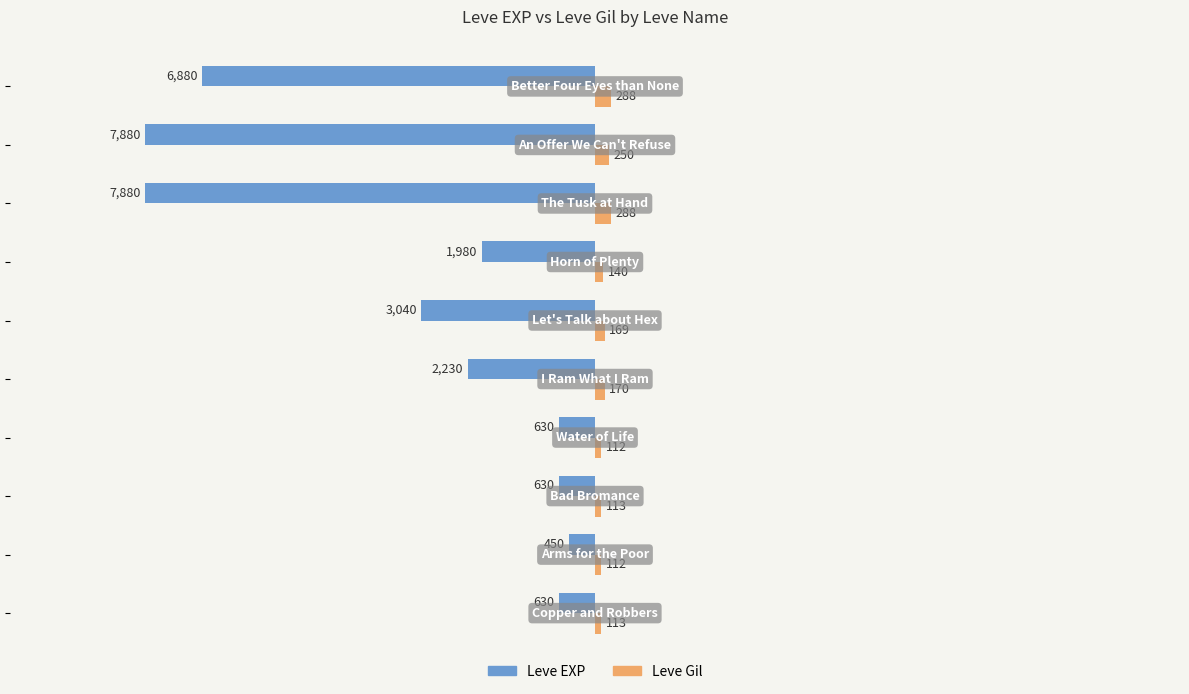

Count the number of data series in this chart.

2